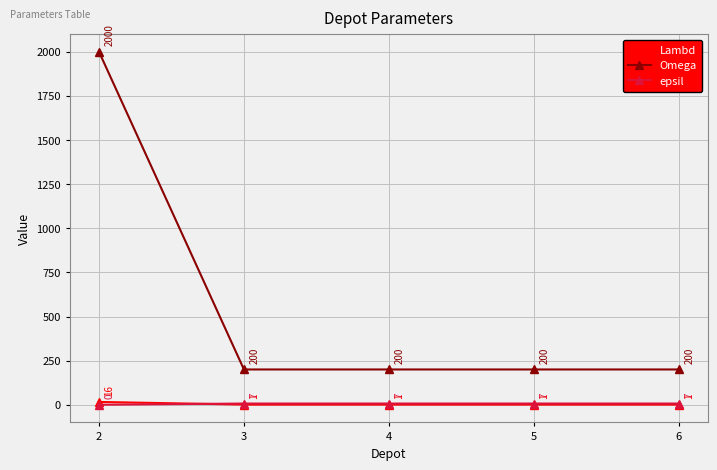

What is the spread (max minus min) of values at 4?

199